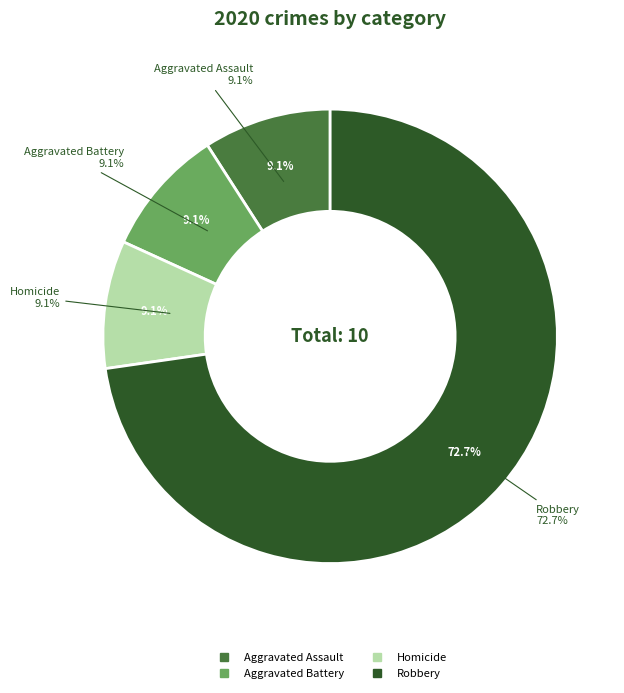

Is there any slice that represents more than half of the pie?

Yes